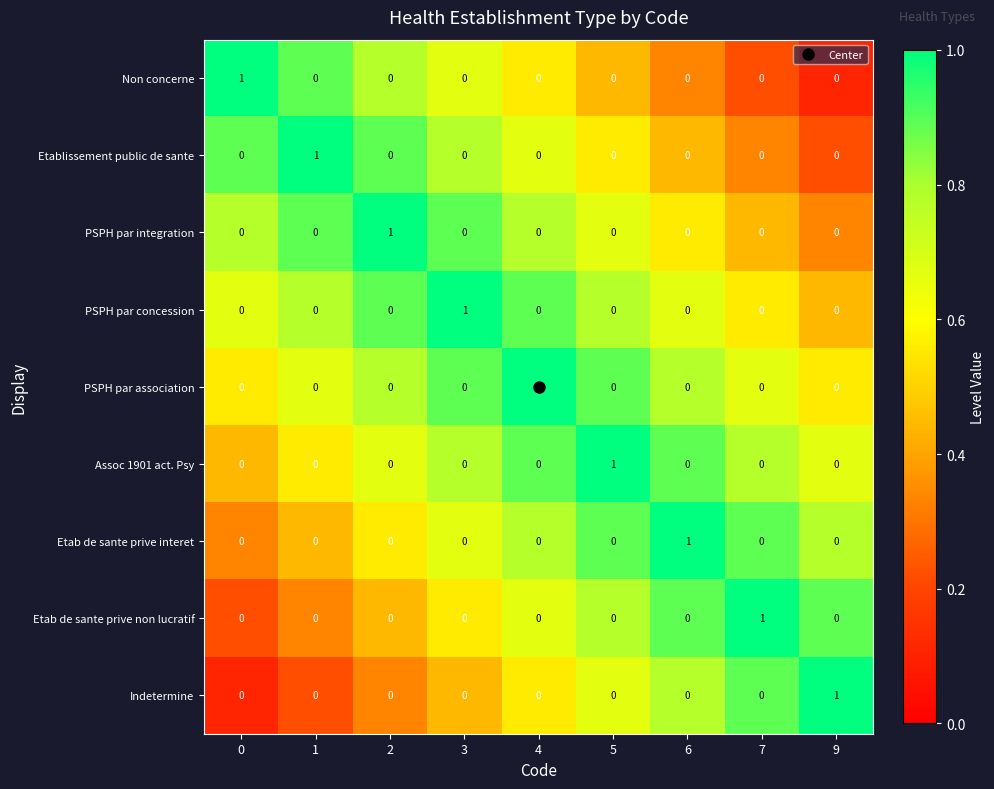

Count the Etablissement public de sante values in the range 0 to 1.

9